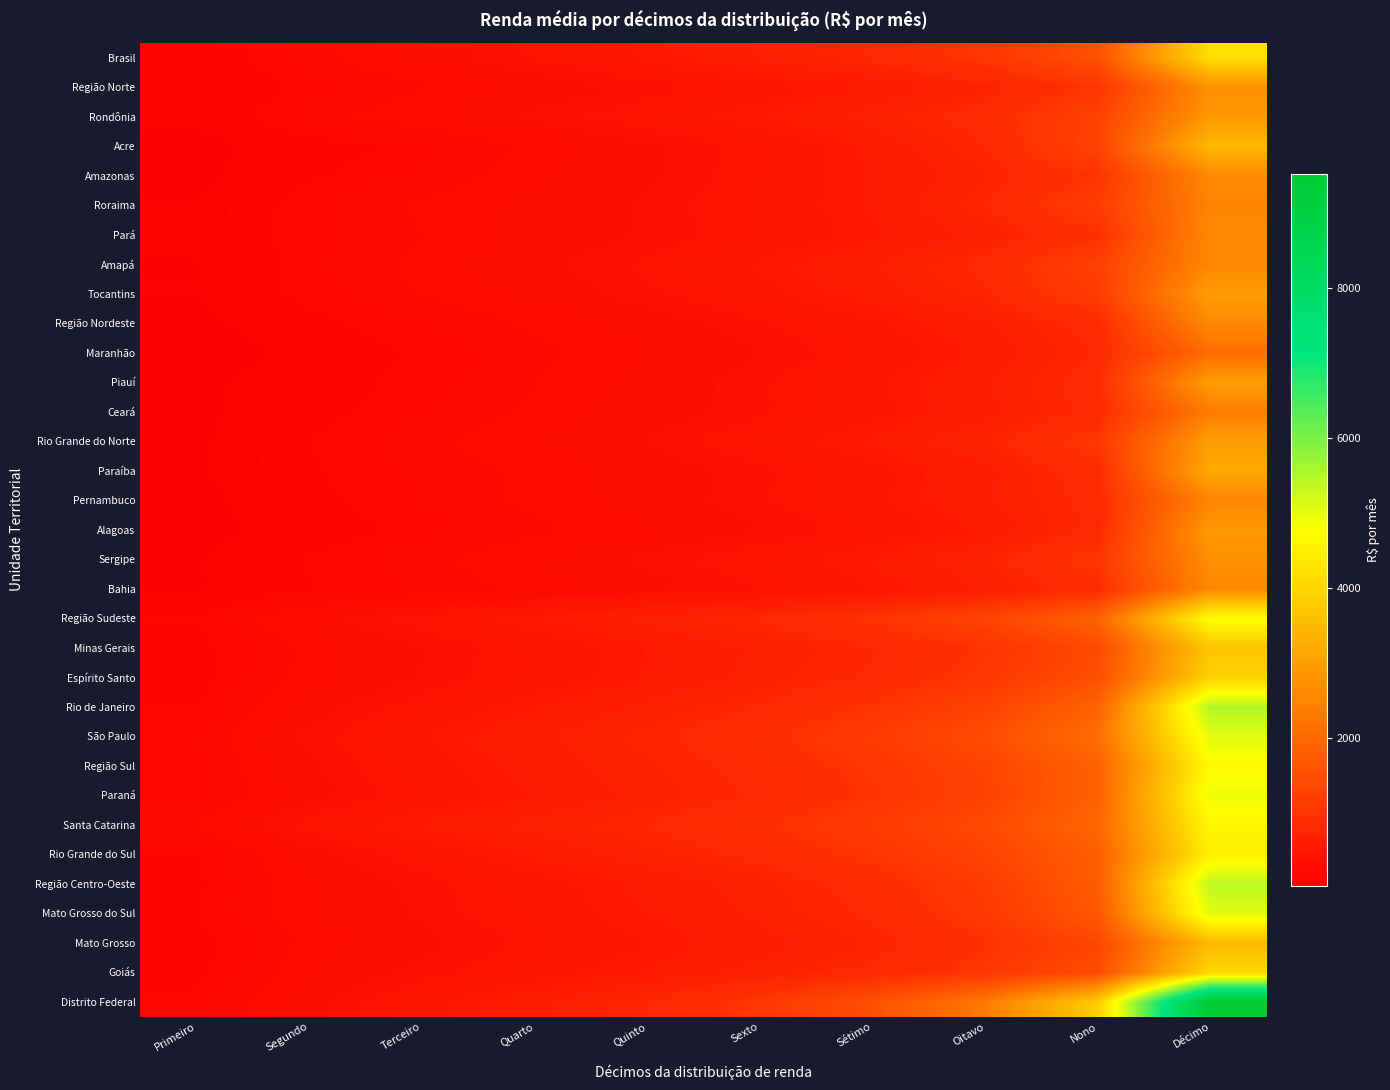

Reading left to right, list all the values displayed in this chart.

Brasil: Primeiro=84.2	Segundo=194.8	Terceiro=280.0	Quarto=373.6	Quinto=484.2	Sexto=623.0	Sétimo=774.5	Oitavo=1032.2	Nono=1526.2	Décimo=4161.6
Região Norte: Primeiro=66.9	Segundo=152.1	Terceiro=208.1	Quarto=266.7	Quinto=334.3	Sexto=415.4	Sétimo=526.9	Oitavo=692.9	Nono=1008.5	Décimo=2706.9
Rondônia: Primeiro=84.9	Segundo=190.6	Terceiro=257.0	Quarto=333.1	Quinto=410.9	Sexto=516.5	Sétimo=658.0	Oitavo=835.8	Nono=1234.7	Décimo=2866.1
Acre: Primeiro=42.7	Segundo=103.5	Terceiro=155.3	Quarto=227.8	Quinto=307.8	Sexto=384.3	Sétimo=535.0	Oitavo=765.3	Nono=1281.2	Décimo=3452.0
Amazonas: Primeiro=44.5	Segundo=127.8	Terceiro=182.3	Quarto=241.3	Quinto=309.6	Sexto=396.1	Sétimo=517.8	Oitavo=688.1	Nono=972.8	Décimo=2599.9
Roraima: Primeiro=72.9	Segundo=163.4	Terceiro=220.7	Quarto=272.9	Quinto=330.4	Sexto=411.7	Sétimo=522.6	Oitavo=760.5	Nono=1146.3	Décimo=2483.3
Pará: Primeiro=83.0	Segundo=161.0	Terceiro=211.6	Quarto=266.3	Quinto=327.2	Sexto=399.3	Sétimo=494.8	Oitavo=643.2	Nono=912.0	Décimo=2595.1
Amapá: Primeiro=61.8	Segundo=163.7	Terceiro=229.4	Quarto=298.4	Quinto=376.3	Sexto=480.0	Sétimo=601.7	Oitavo=805.4	Nono=1219.2	Décimo=2551.0
Tocantins: Primeiro=65.0	Segundo=156.4	Terceiro=213.8	Quarto=275.9	Quinto=350.3	Sexto=441.2	Sétimo=566.5	Oitavo=740.1	Nono=1137.1	Décimo=2966.4
Região Nordeste: Primeiro=46.6	Segundo=118.6	Terceiro=171.2	Quarto=222.4	Quinto=280.1	Sexto=352.9	Sétimo=448.8	Oitavo=602.2	Nono=842.1	Décimo=2581.3
Maranhão: Primeiro=26.1	Segundo=85.6	Terceiro=145.7	Quarto=199.4	Quinto=250.8	Sexto=320.0	Sétimo=401.4	Oitavo=538.4	Nono=779.1	Décimo=2063.1
Piauí: Primeiro=51.3	Segundo=105.4	Terceiro=156.3	Quarto=211.2	Quinto=277.2	Sexto=351.2	Sétimo=453.8	Oitavo=611.2	Nono=847.5	Décimo=2945.6
Ceará: Primeiro=47.5	Segundo=115.2	Terceiro=167.5	Quarto=221.4	Quinto=279.5	Sexto=351.4	Sétimo=438.4	Oitavo=579.3	Nono=805.8	Décimo=2348.9
Rio Grande do Norte: Primeiro=55.0	Segundo=137.2	Terceiro=200.3	Quarto=253.3	Quinto=324.3	Sexto=416.8	Sétimo=533.9	Oitavo=703.8	Nono=1046.3	Décimo=2957.8
Paraíba: Primeiro=58.5	Segundo=130.0	Terceiro=180.6	Quarto=226.4	Quinto=278.9	Sexto=348.2	Sétimo=436.5	Oitavo=587.4	Nono=861.1	Décimo=3171.0
Pernambuco: Primeiro=44.0	Segundo=121.2	Terceiro=174.6	Quarto=224.8	Quinto=282.9	Sexto=354.5	Sétimo=447.6	Oitavo=599.5	Nono=818.2	Décimo=2529.4
Alagoas: Primeiro=38.1	Segundo=104.8	Terceiro=150.0	Quarto=202.1	Quinto=247.4	Sexto=313.7	Sétimo=397.1	Oitavo=531.8	Nono=803.5	Décimo=2877.1
Sergipe: Primeiro=60.6	Segundo=141.9	Terceiro=200.3	Quarto=259.8	Quinto=337.4	Sexto=414.3	Sétimo=528.2	Oitavo=706.5	Nono=1025.2	Décimo=2696.5
Bahia: Primeiro=58.8	Segundo=130.9	Terceiro=177.6	Quarto=227.5	Quinto=286.8	Sexto=360.8	Sétimo=464.3	Oitavo=617.9	Nono=850.6	Décimo=2573.8
Região Sudeste: Primeiro=140.4	Segundo=287.3	Terceiro=396.7	Quarto=514.4	Quinto=644.3	Sexto=776.5	Sétimo=978.1	Oitavo=1278.7	Nono=1861.9	Décimo=4783.1
Minas Gerais: Primeiro=115.7	Segundo=227.0	Terceiro=316.1	Quarto=404.8	Quinto=509.2	Sexto=632.4	Sétimo=753.2	Oitavo=975.0	Nono=1406.5	Décimo=3701.4
Espírito Santo: Primeiro=112.9	Segundo=236.3	Terceiro=327.0	Quarto=409.3	Quinto=519.8	Sexto=655.3	Sétimo=788.6	Oitavo=1025.4	Nono=1504.4	Décimo=3930.3
Rio de Janeiro: Primeiro=134.5	Segundo=285.8	Terceiro=395.6	Quarto=511.3	Quinto=642.5	Sexto=770.7	Sétimo=968.5	Oitavo=1256.1	Nono=1889.6	Décimo=5501.0
São Paulo: Primeiro=169.7	Segundo=337.6	Terceiro=463.9	Quarto=595.1	Quinto=726.2	Sexto=892.3	Sétimo=1120.1	Oitavo=1454.5	Nono=2091.4	Décimo=5042.3
Região Sul: Primeiro=151.6	Segundo=308.3	Terceiro=430.9	Quarto=554.9	Quinto=683.7	Sexto=823.6	Sétimo=1012.1	Oitavo=1304.5	Nono=1852.4	Décimo=4681.0
Paraná: Primeiro=146.3	Segundo=291.7	Terceiro=403.6	Quarto=515.7	Quinto=651.0	Sexto=780.1	Sétimo=969.3	Oitavo=1264.9	Nono=1850.7	Décimo=4929.1
Santa Catarina: Primeiro=220.9	Segundo=399.7	Terceiro=532.6	Quarto=649.0	Quinto=766.8	Sexto=918.8	Sétimo=1114.2	Oitavo=1399.0	Nono=1966.1	Décimo=4605.5
Rio Grande do Sul: Primeiro=132.5	Segundo=283.2	Terceiro=407.2	Quarto=532.8	Quinto=669.7	Sexto=804.4	Sétimo=995.2	Oitavo=1281.2	Nono=1793.2	Décimo=4476.6
Região Centro-Oeste: Primeiro=126.1	Segundo=248.9	Terceiro=338.9	Quarto=428.6	Quinto=535.5	Sexto=670.3	Sétimo=838.8	Oitavo=1132.4	Nono=1757.6	Décimo=5393.8
Mato Grosso do Sul: Primeiro=136.3	Segundo=249.1	Terceiro=330.2	Quarto=418.9	Quinto=515.4	Sexto=643.1	Sétimo=790.7	Oitavo=1071.7	Nono=1666.4	Décimo=5059.7
Mato Grosso: Primeiro=112.1	Segundo=228.9	Terceiro=300.9	Quarto=376.9	Quinto=465.6	Sexto=574.2	Sétimo=706.1	Oitavo=914.4	Nono=1330.3	Décimo=3495.7
Goiás: Primeiro=123.4	Segundo=247.7	Terceiro=340.6	Quarto=423.1	Quinto=522.6	Sexto=653.9	Sétimo=796.9	Oitavo=1030.7	Nono=1451.4	Décimo=4048.3
Distrito Federal: Primeiro=146.4	Segundo=301.1	Terceiro=431.2	Quarto=582.9	Quinto=763.0	Sexto=1030.7	Sétimo=1498.5	Oitavo=2302.5	Nono=3855.1	Décimo=9515.3